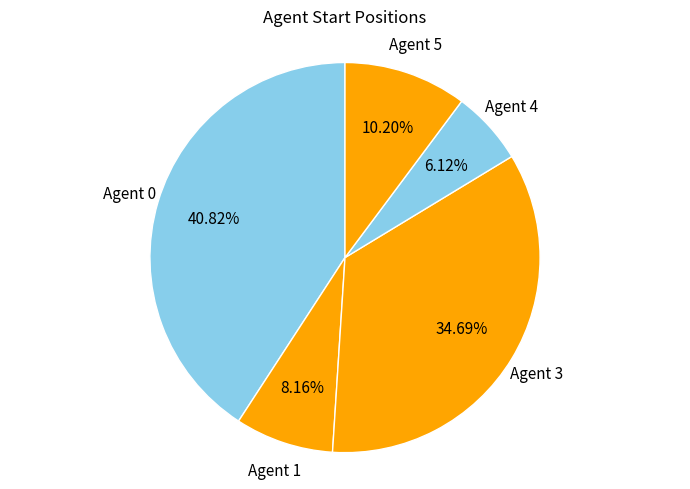

Rank the categories by value from highest to lowest.

Agent 0, Agent 3, Agent 5, Agent 1, Agent 4, Agent 2